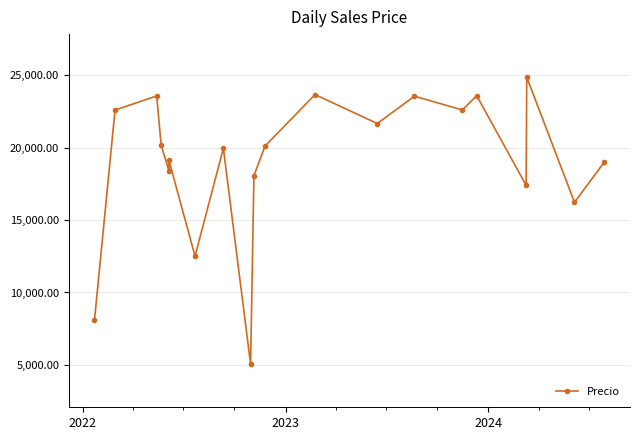

Is this an area chart (filled region under the line)?

No